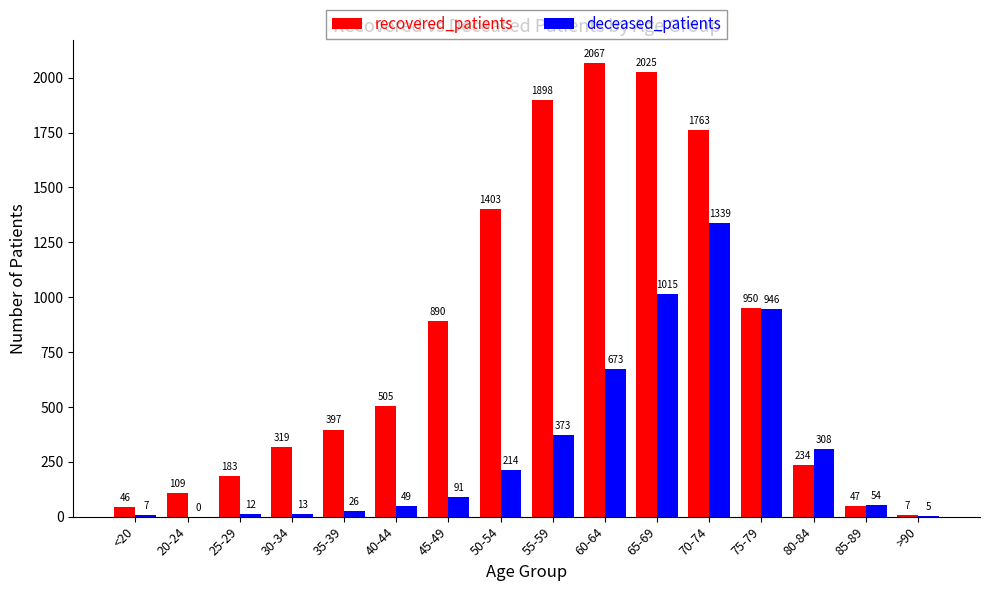

What is the maximum value shown in the chart?

2067